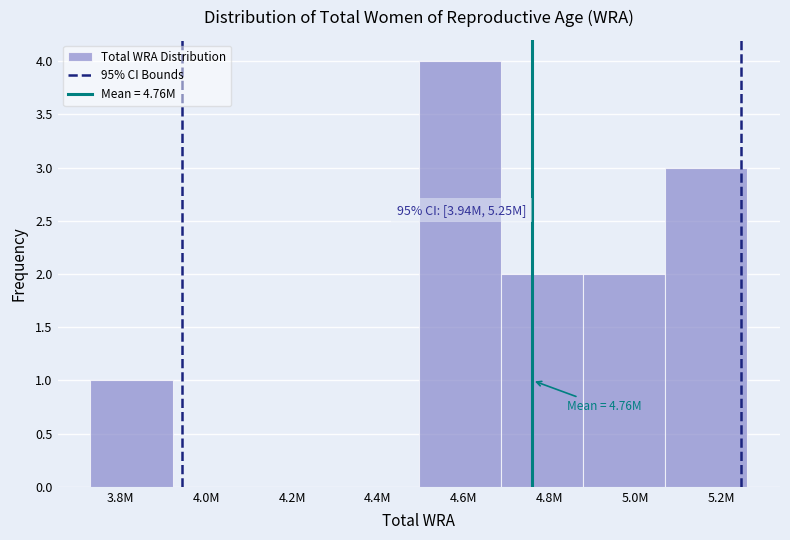

Reading left to right, list all the values displayed in this chart.

3.8M=1	4.0M=0	4.2M=0	4.4M=0	4.6M=4	4.8M=2	5.0M=2	5.2M=3